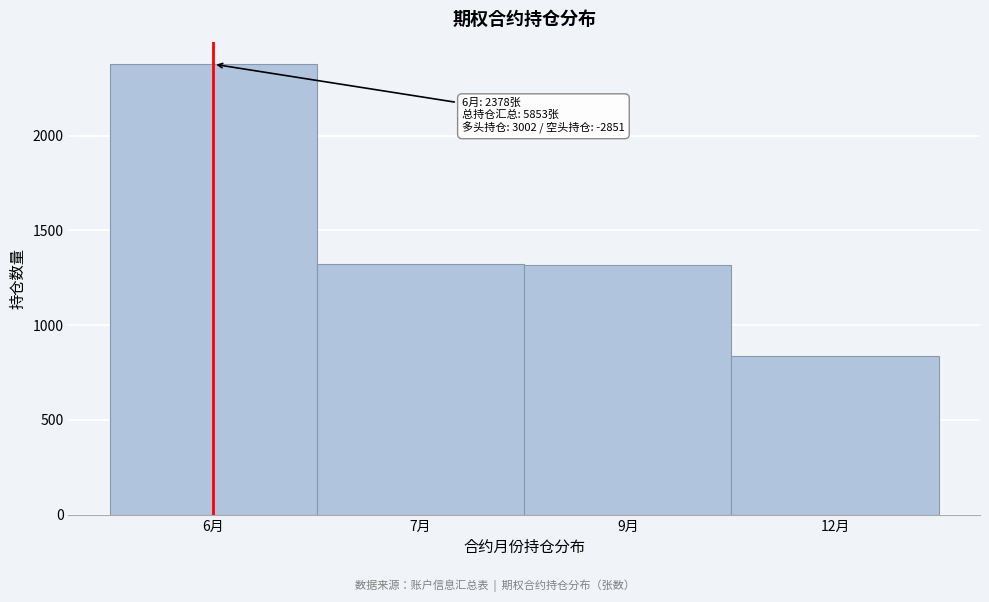

What is the minimum value shown in the chart?

838